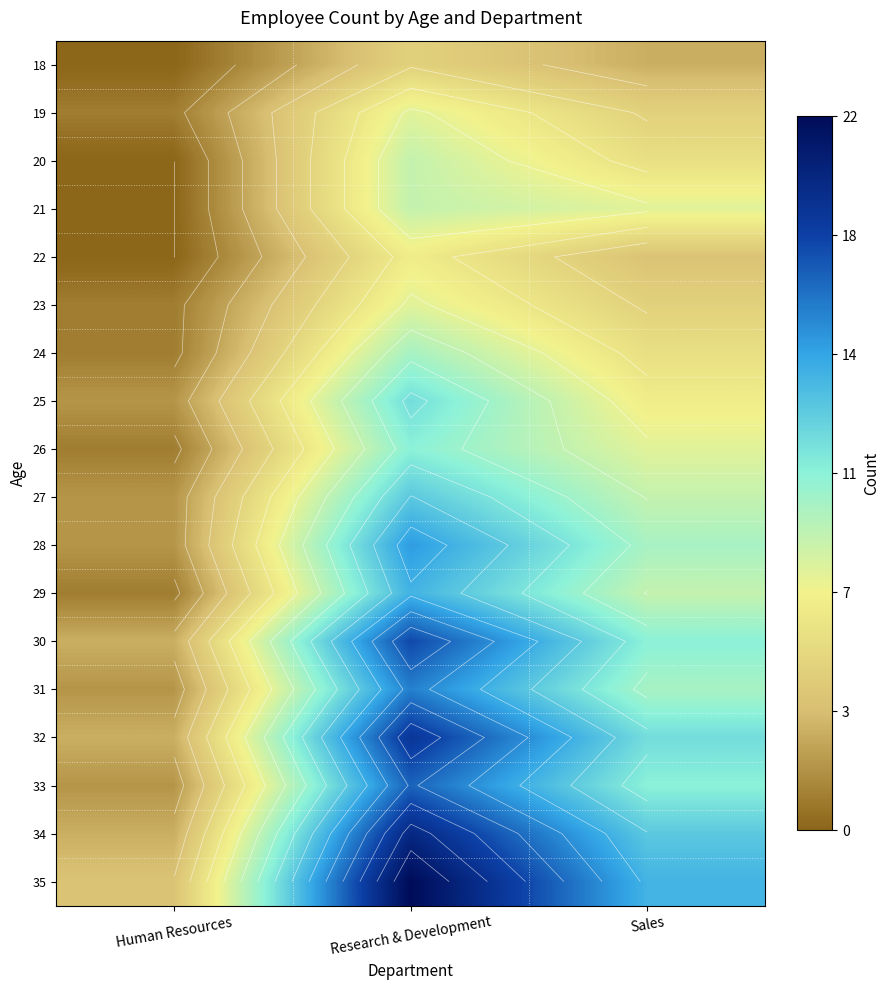

The value of 21 at Human Resources is 4. True or false?

False